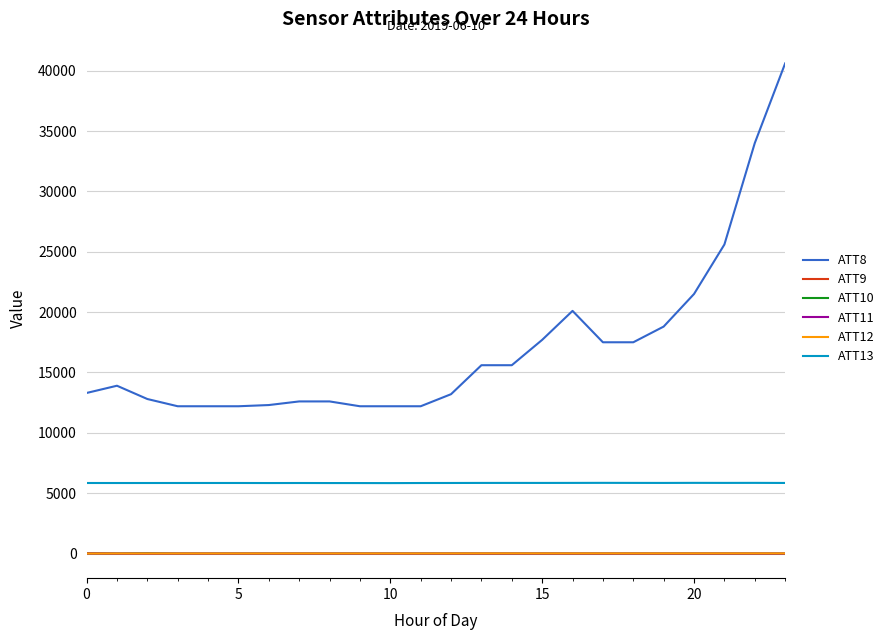

What is the minimum value for ATT8?

12200.0